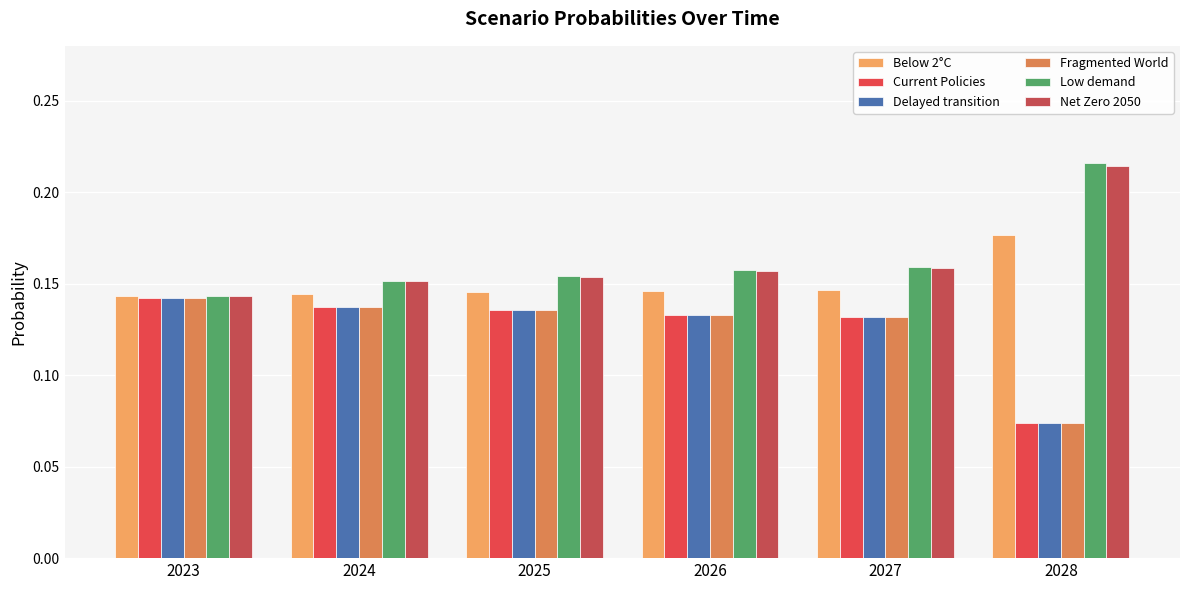

Reading left to right, transcribe all the data shown in this chart.

Below 2°C: 0.1	0.1	0.1	0.1	0.1	0.2
Current Policies: 0.1	0.1	0.1	0.1	0.1	0.1
Delayed transition: 0.1	0.1	0.1	0.1	0.1	0.1
Fragmented World: 0.1	0.1	0.1	0.1	0.1	0.1
Low demand: 0.1	0.2	0.2	0.2	0.2	0.2
Net Zero 2050: 0.1	0.2	0.2	0.2	0.2	0.2